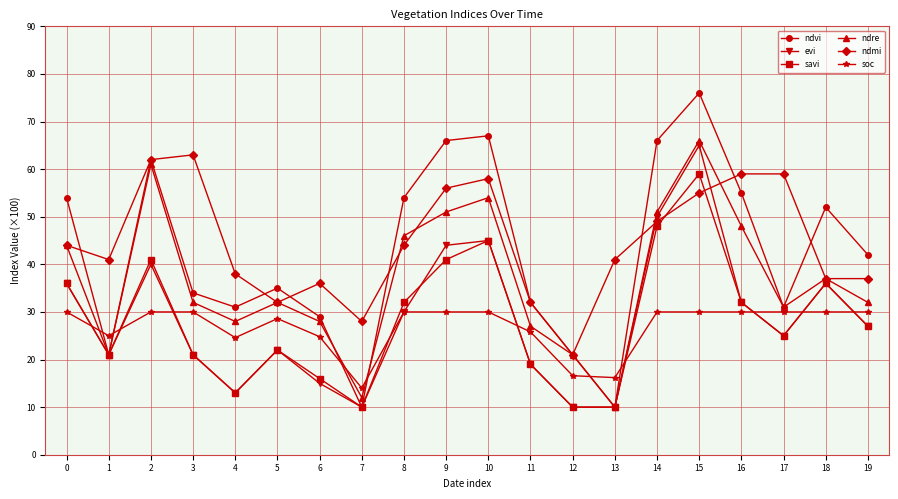

Which label corresponds to the largest value in the chart?

15